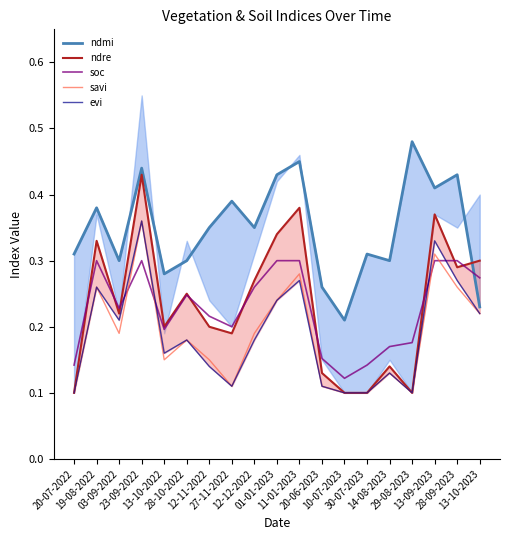

What is the sum of the evi values at 13-09-2023 and 20-07-2022?

0.4